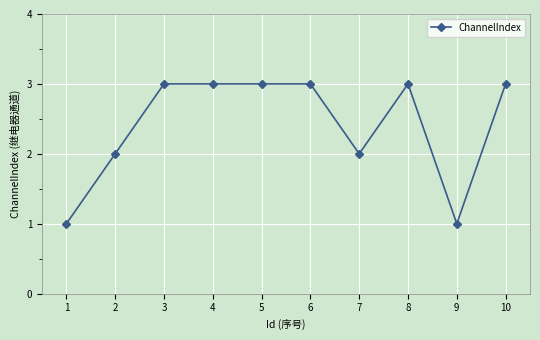

Reading left to right, list all the values displayed in this chart.

1	2	3	3	3	3	2	3	1	3